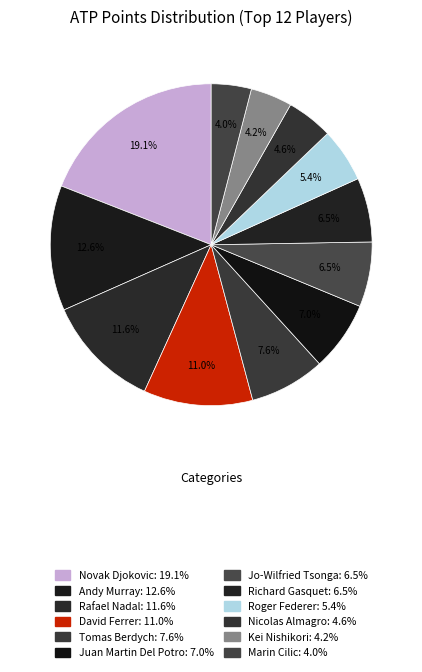

True or false: Rafael Nadal accounts for 12% of the total.

True